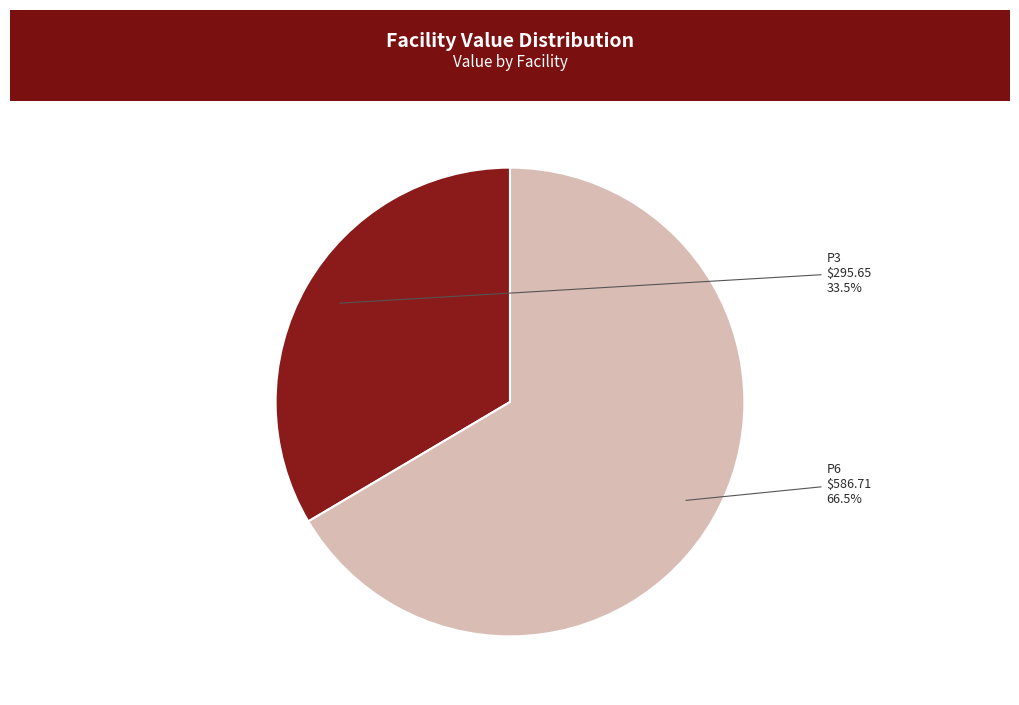

How many slices are in this pie chart?

2